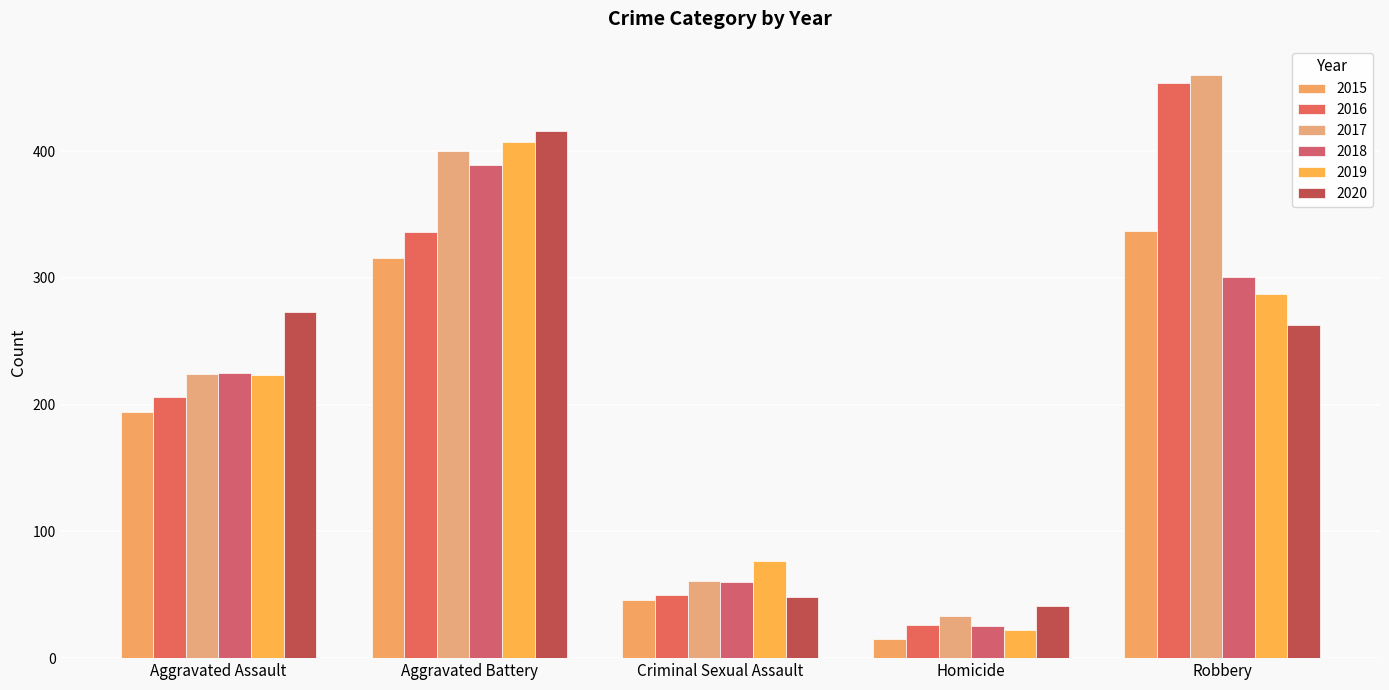

Which series changed the most between Criminal Sexual Assault and Homicide?

2019